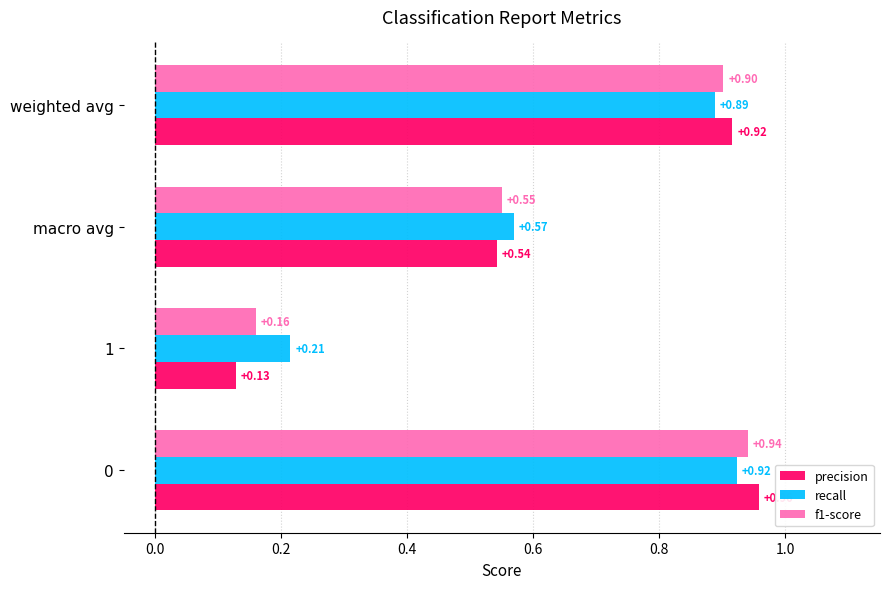

What is the total value across all series at 0?

2.8